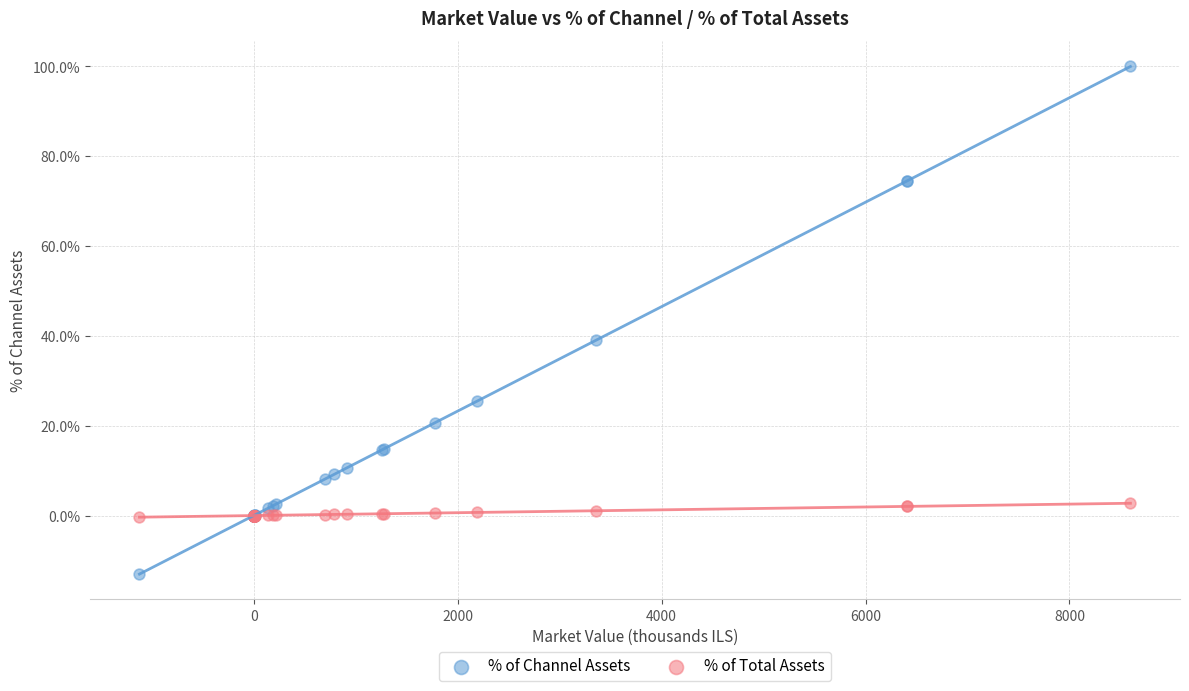

Which series has the widest spread of Y values?

% of Channel Assets